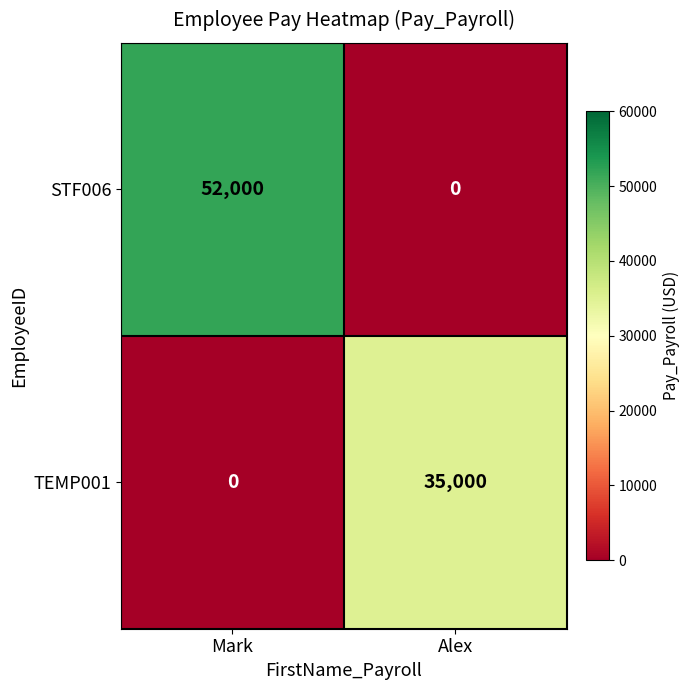

Reading right to left, what are all the values shown in this chart?

STF006: Alex=0	Mark=52000
TEMP001: Alex=35000	Mark=0